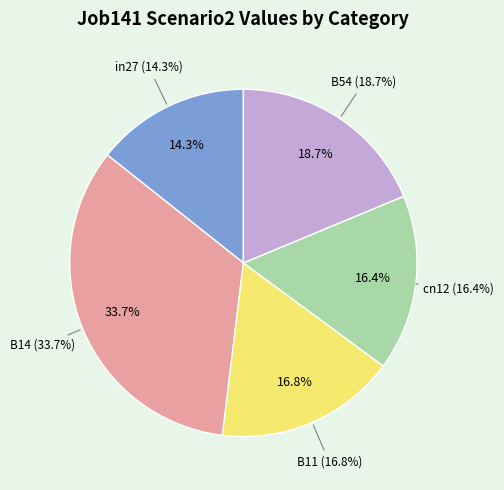

What is the change in value from cn12 to B54?

+0.1